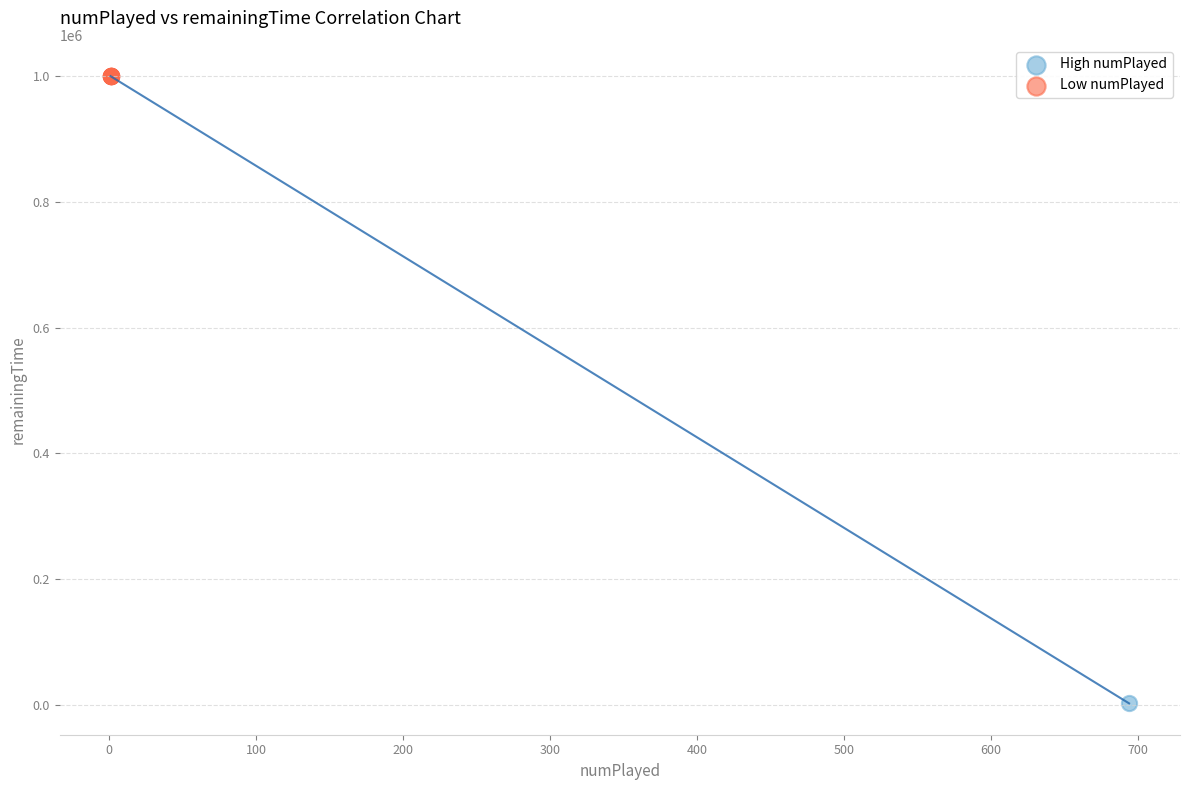

What are all the series names shown in the legend?

High numPlayed, Low numPlayed